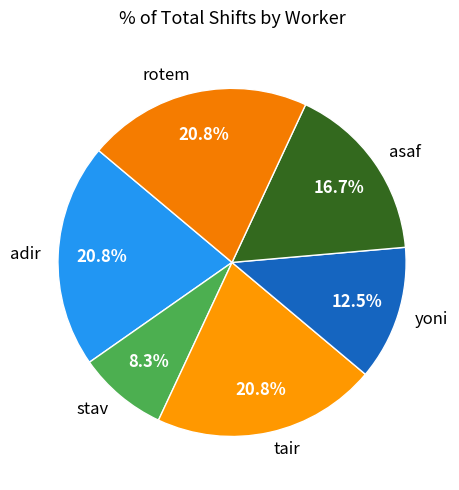

Approximately how many times larger is the value at asaf compared to rotem?

0.8